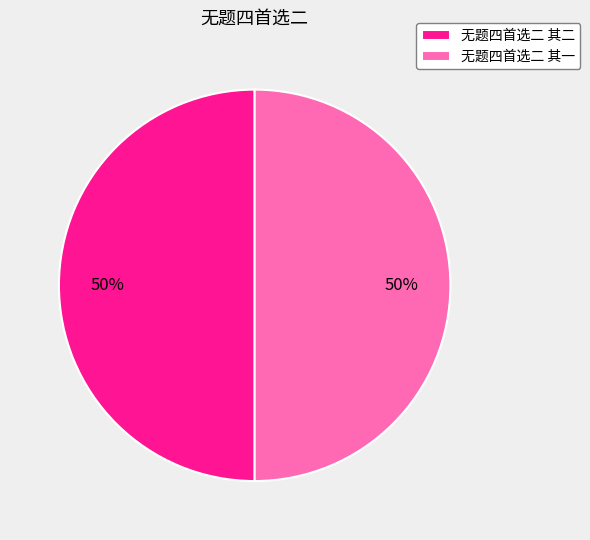

True or false: 无题四首选二 其一 accounts for 43% of the total.

False